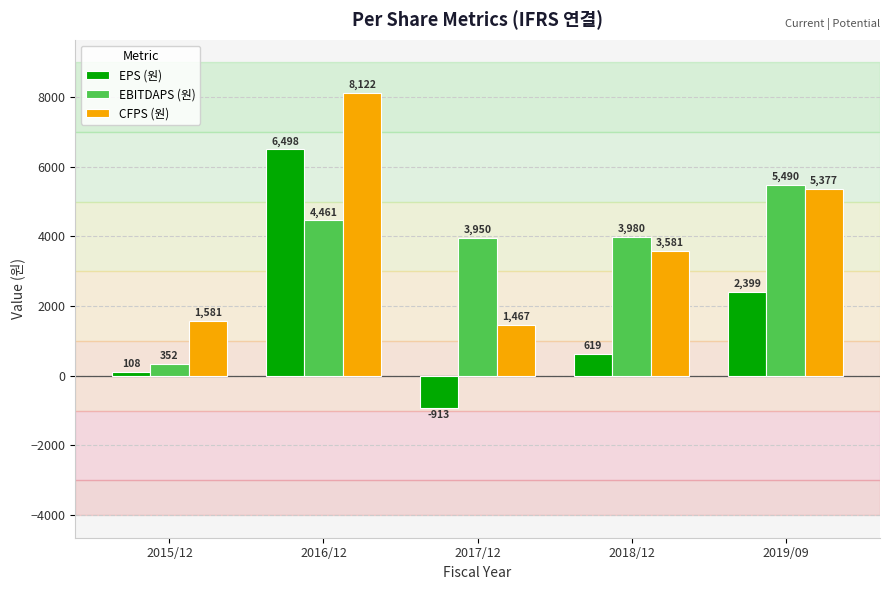

Rank the series at 2016/12 from highest to lowest value.

CFPS (원), EPS (원), EBITDAPS (원)